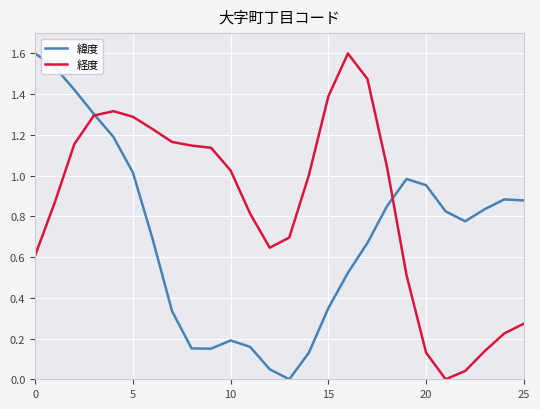

Which series has the largest total across all categories?

経度